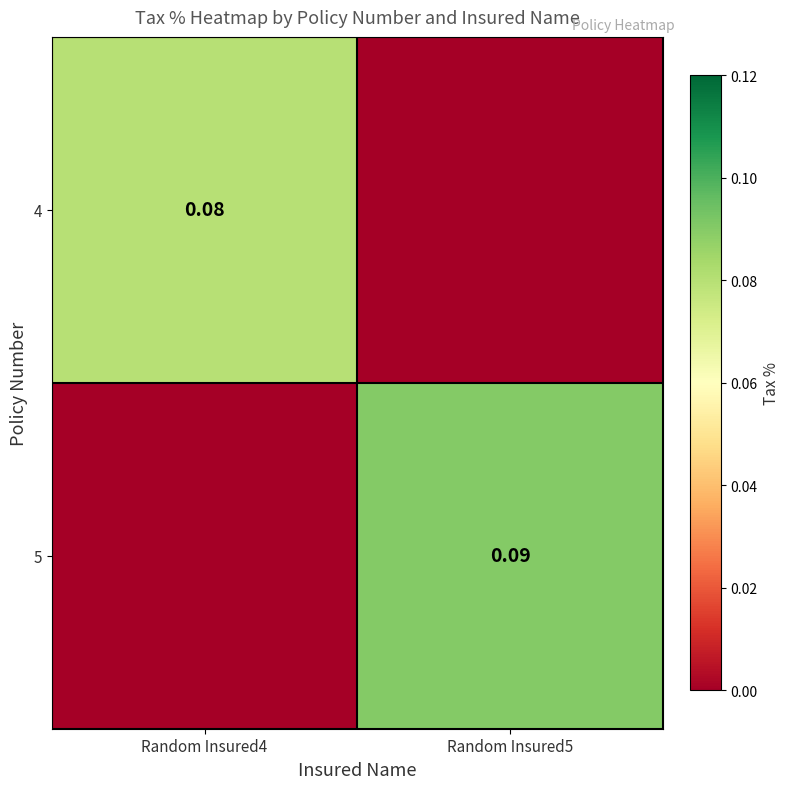

At Random Insured4, list the series in order from largest to smallest.

4, 5